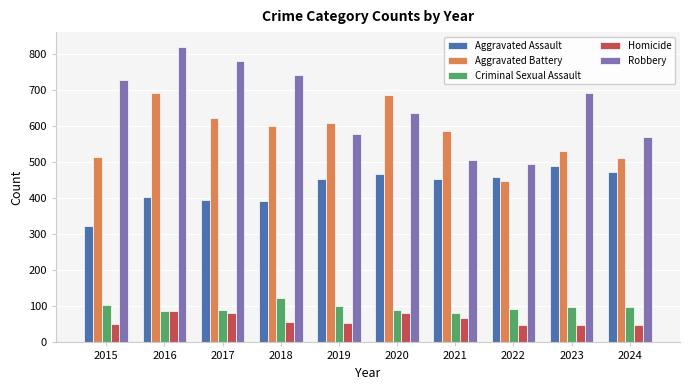

What is the difference between the Criminal Sexual Assault values at 2023 and 2020?

9